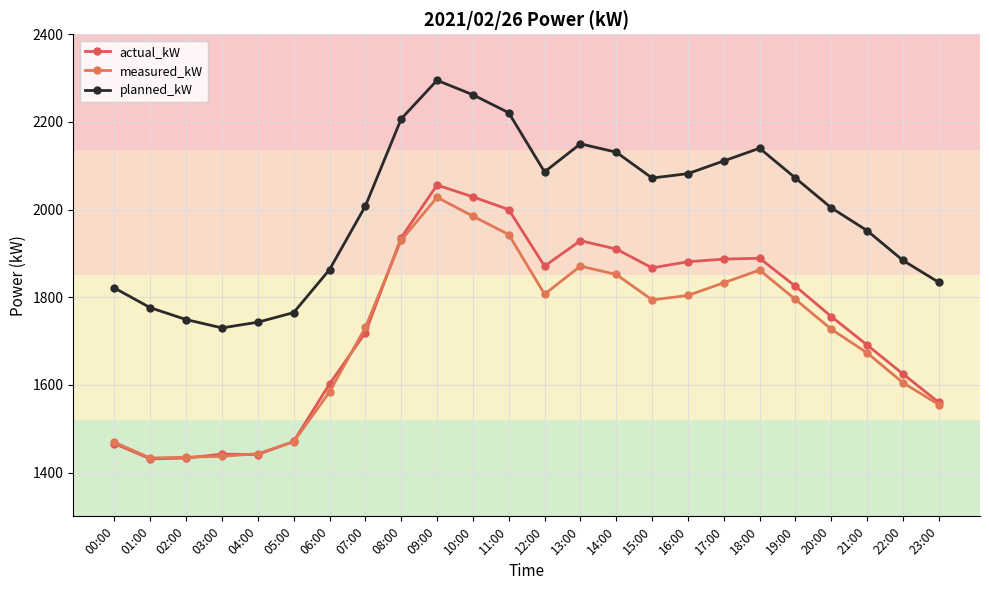

What is the label of the 18th point from the left?

17:00